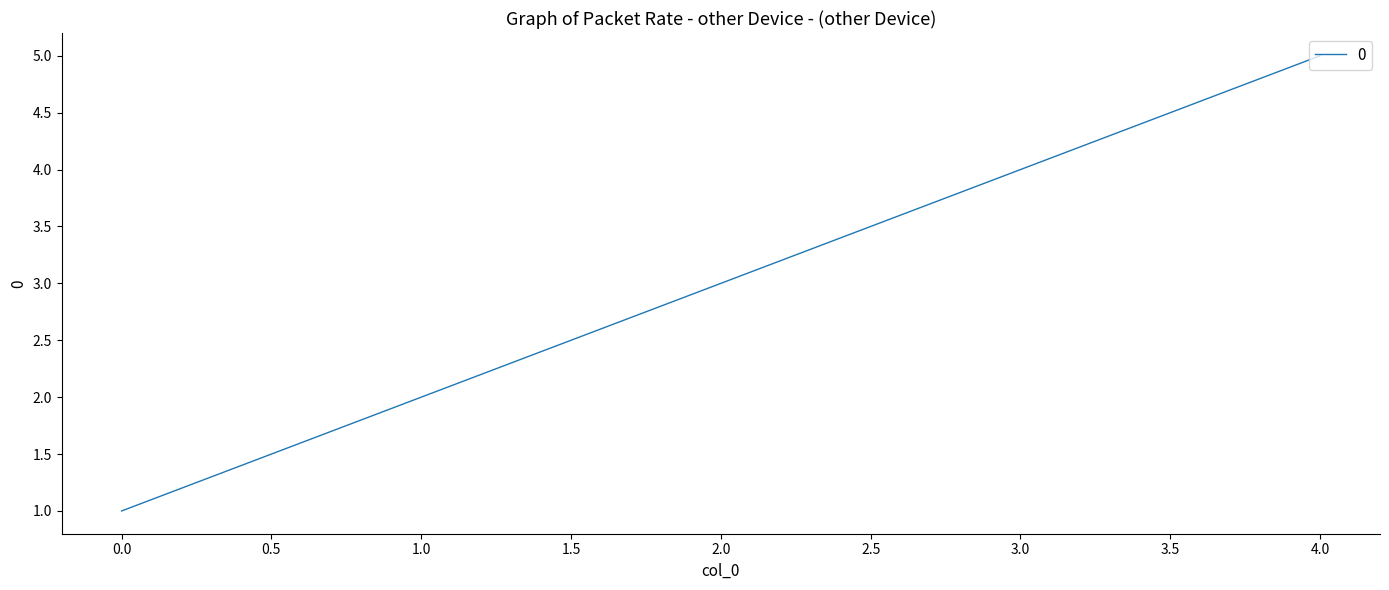

Reading right to left, transcribe all the data shown in this chart.

5	4	3	2	1